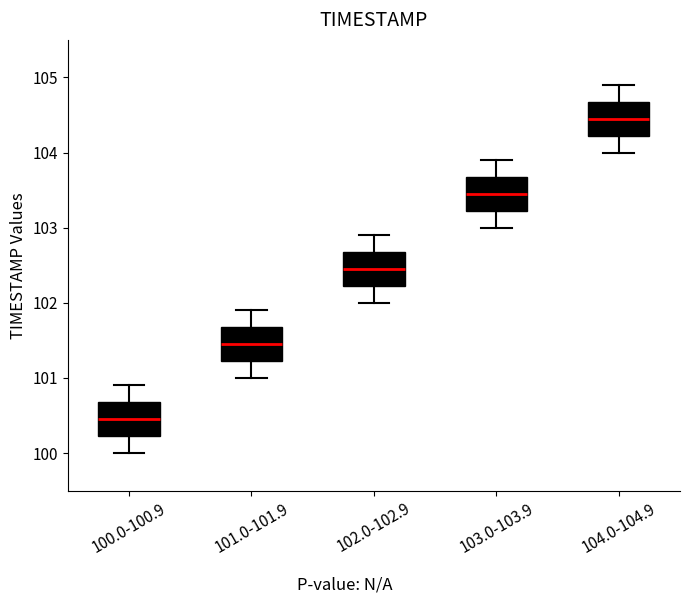

Reading left to right, transcribe this box plot: for each box, give where its median line is, the range the box spans, and where its two whiskers end, as read against the y-axis. The values are not printed on the chart, so give them approximately, as read against the axis.

100.0-100.9: median 100.5, box 100.2 to 100.7, whiskers 100.0 to 100.9
101.0-101.9: median 101.5, box 101.2 to 101.7, whiskers 101.0 to 101.9
102.0-102.9: median 102.5, box 102.2 to 102.7, whiskers 102.0 to 102.9
103.0-103.9: median 103.5, box 103.2 to 103.7, whiskers 103.0 to 103.9
104.0-104.9: median 104.5, box 104.2 to 104.7, whiskers 104.0 to 104.9